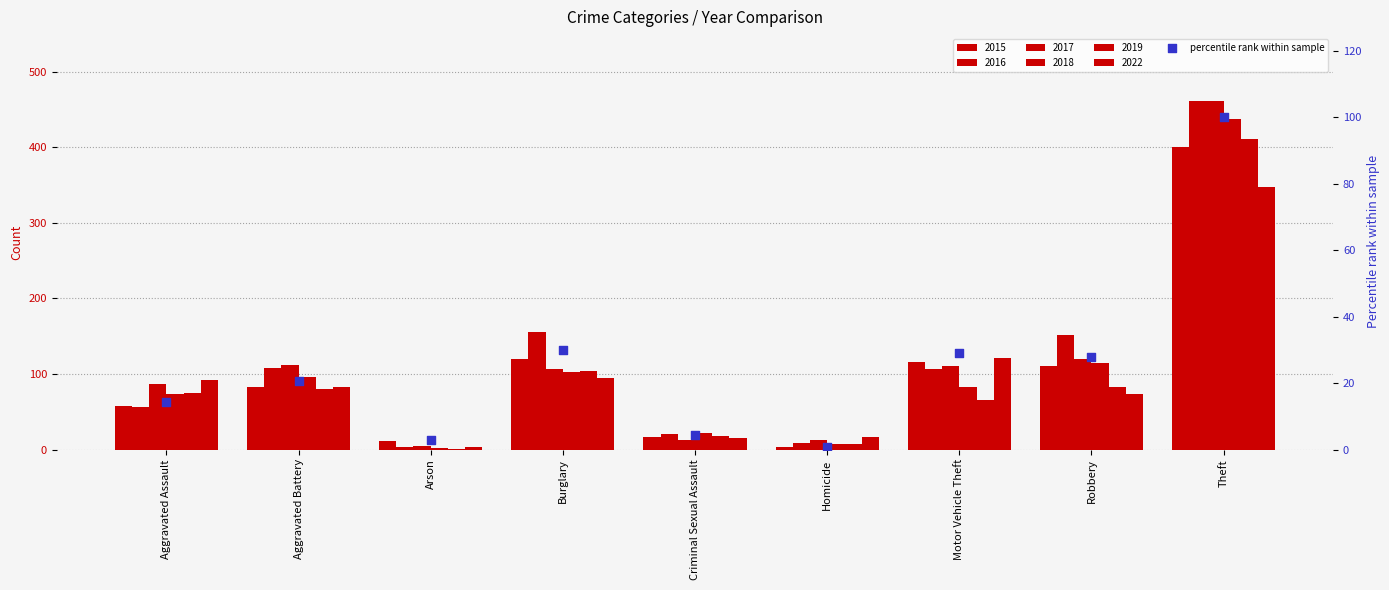

Which has a higher value, Aggravated Assault or Arson?

Aggravated Assault